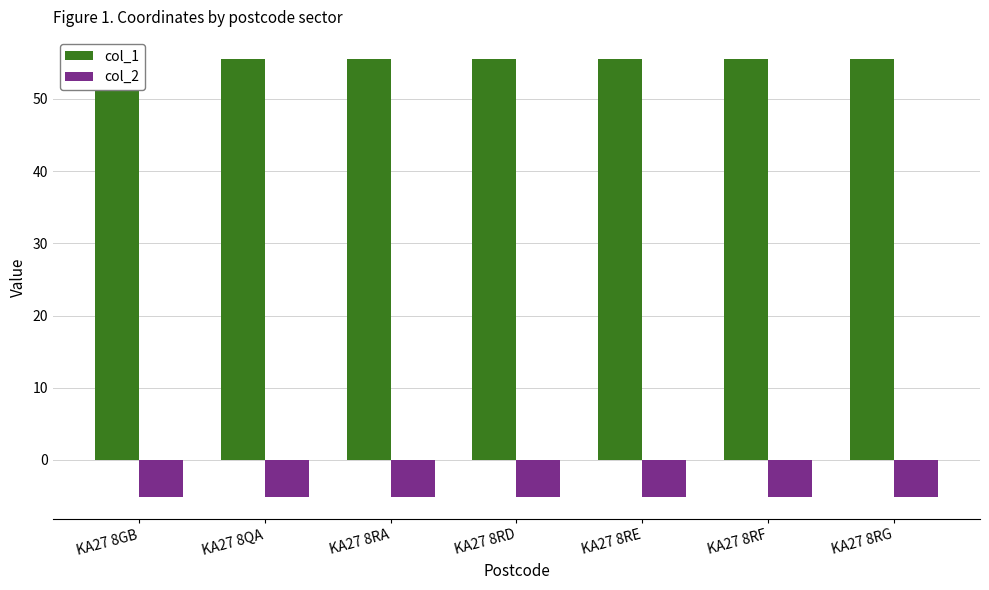

What are all the series names shown in the legend?

col_1, col_2